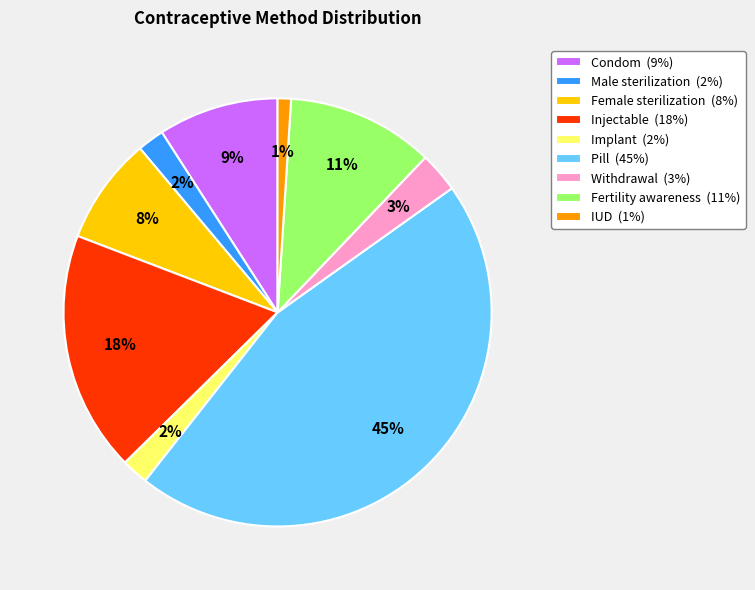

Which category has the biggest portion of the pie?

Pill